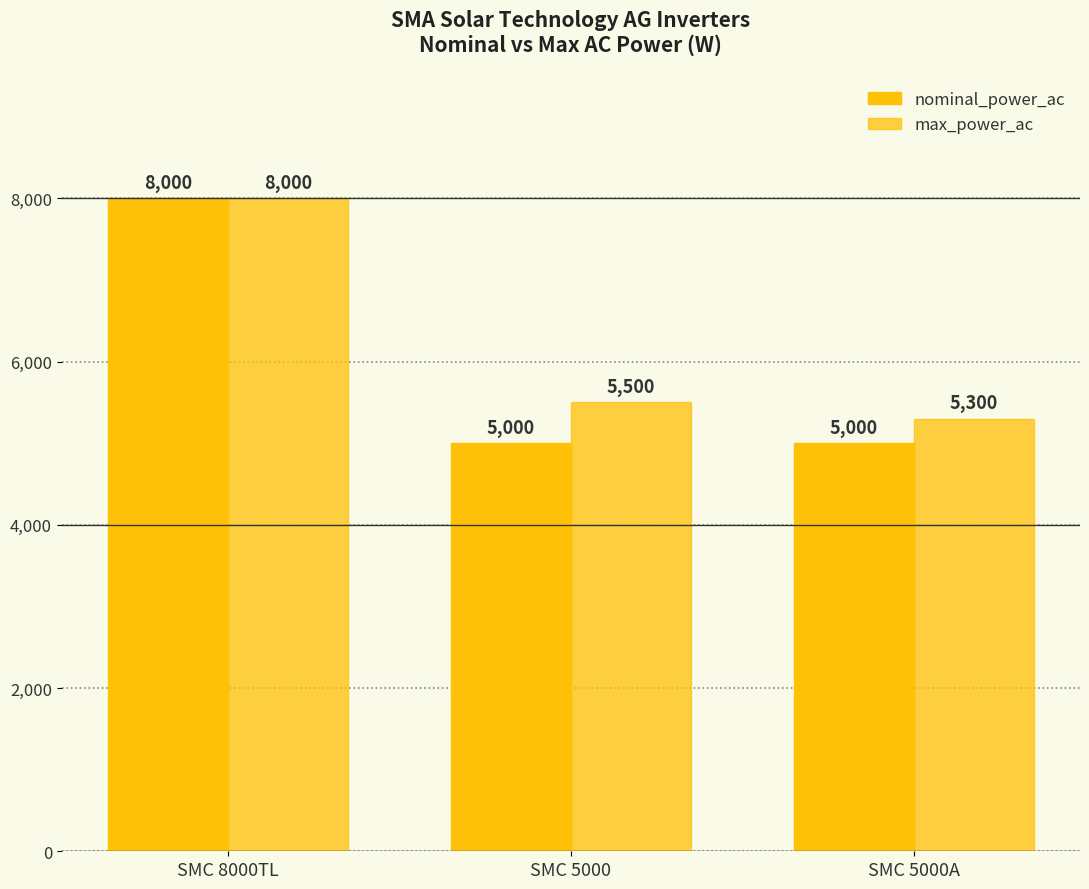

How many bars are there in total?

6